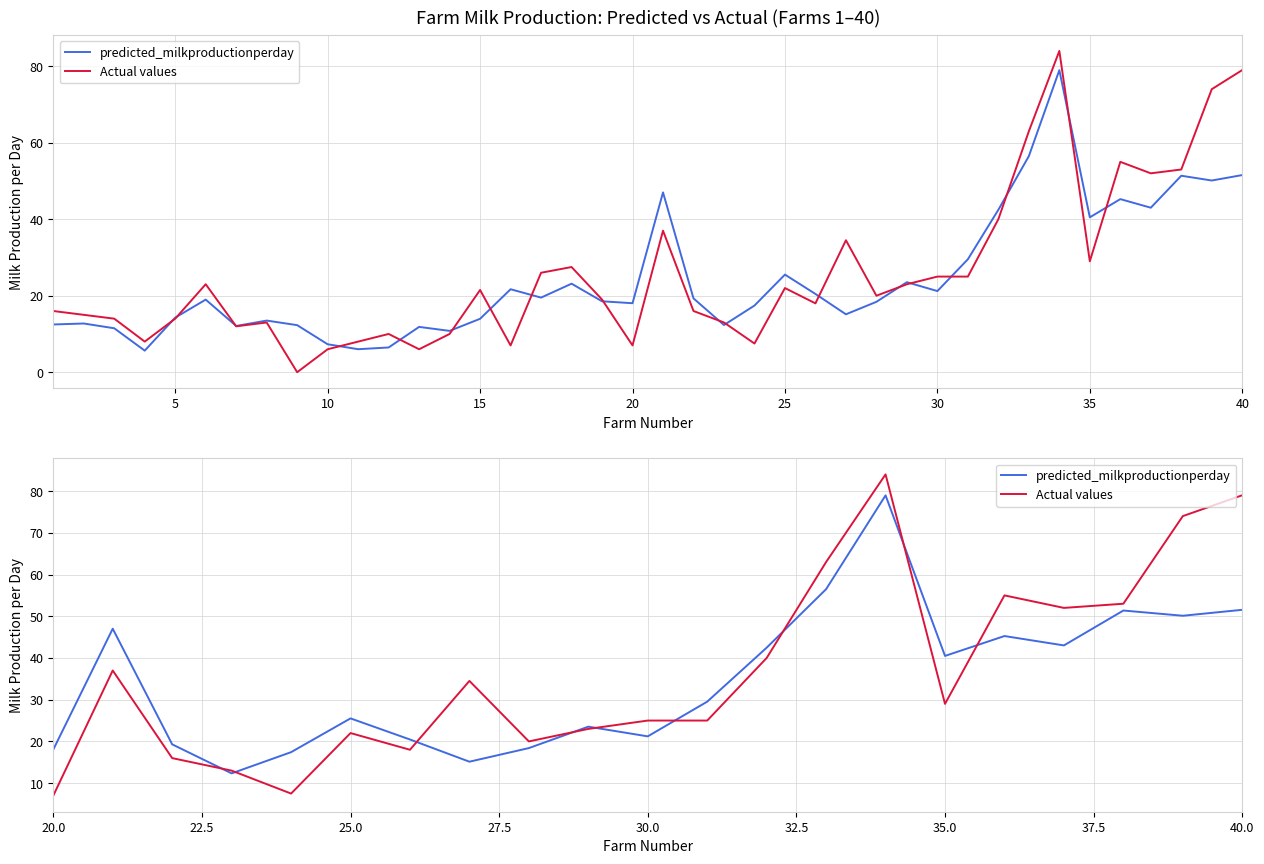

List the series in order of their overall mean, highest first.

Actual values, predicted_milkproductionperday